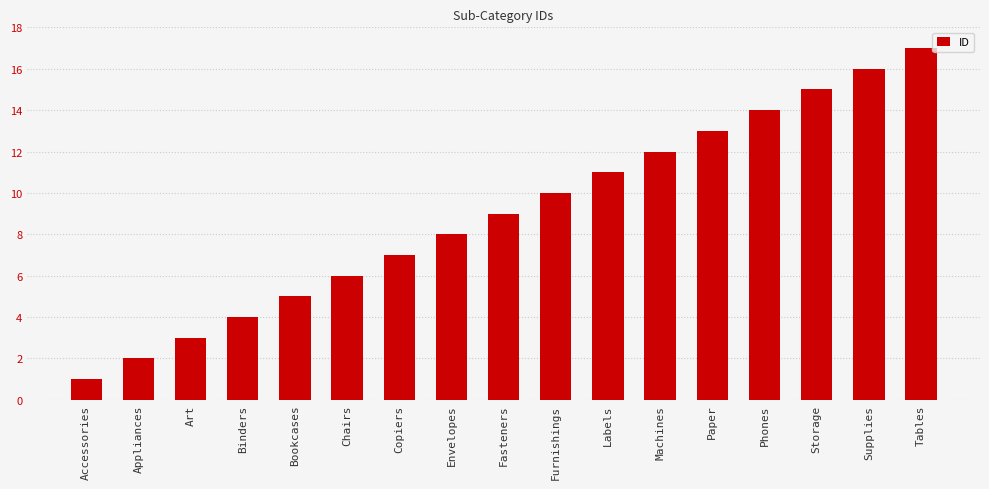

What is the approximate value at Labels?

11